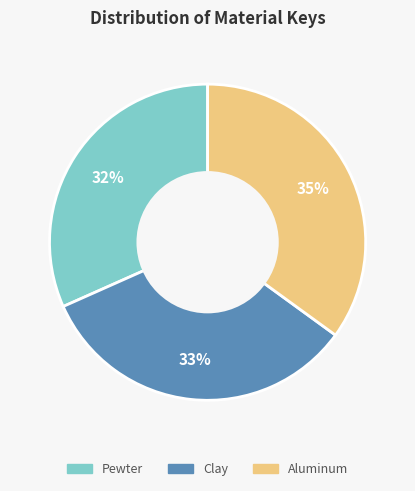

Between Pewter and Clay, which is larger?

Clay